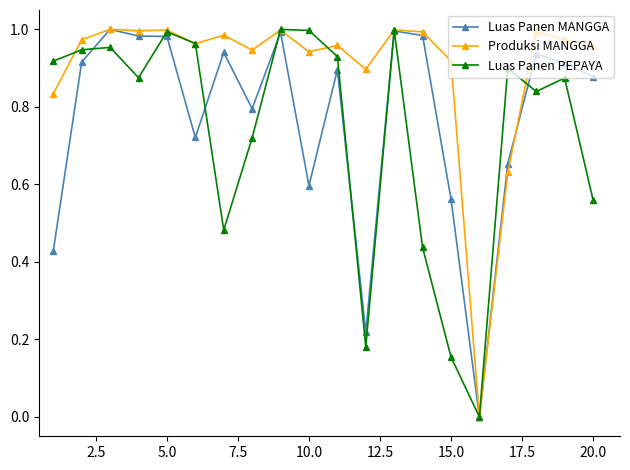

In Luas Panen PEPAYA, how many points are lower than both neighbors (excluding endpoints)?

5